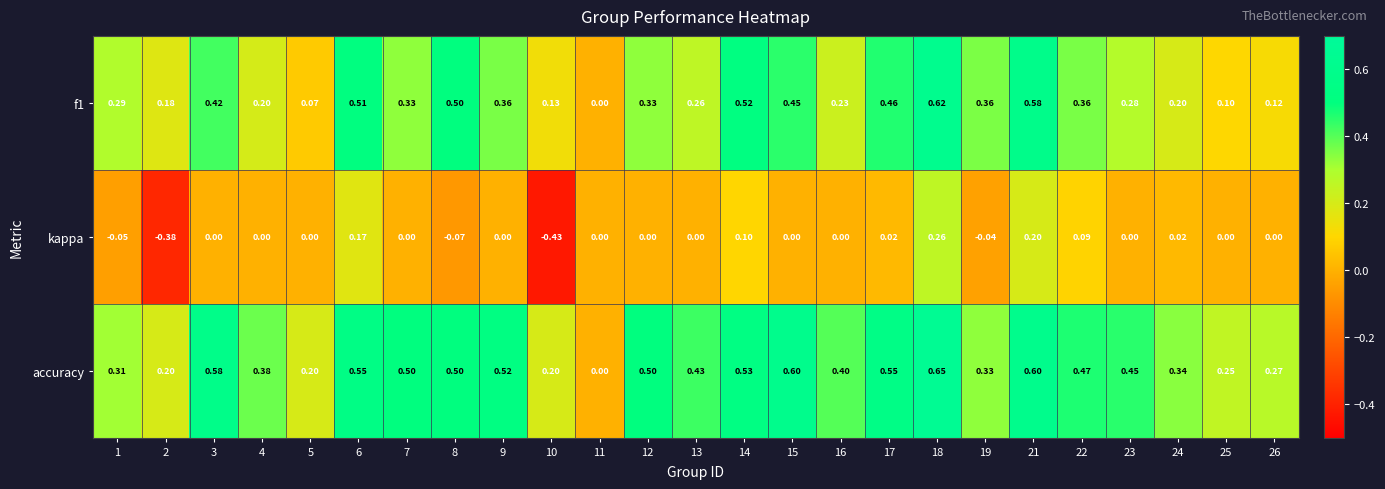

Which series has the largest total across all categories?

accuracy